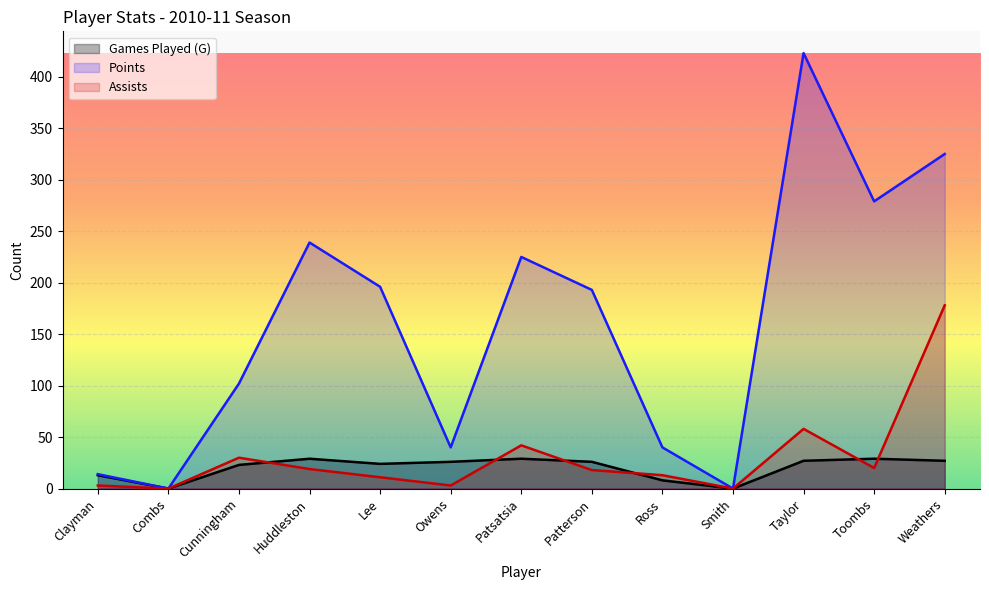

How many distinct data groups are displayed?

3